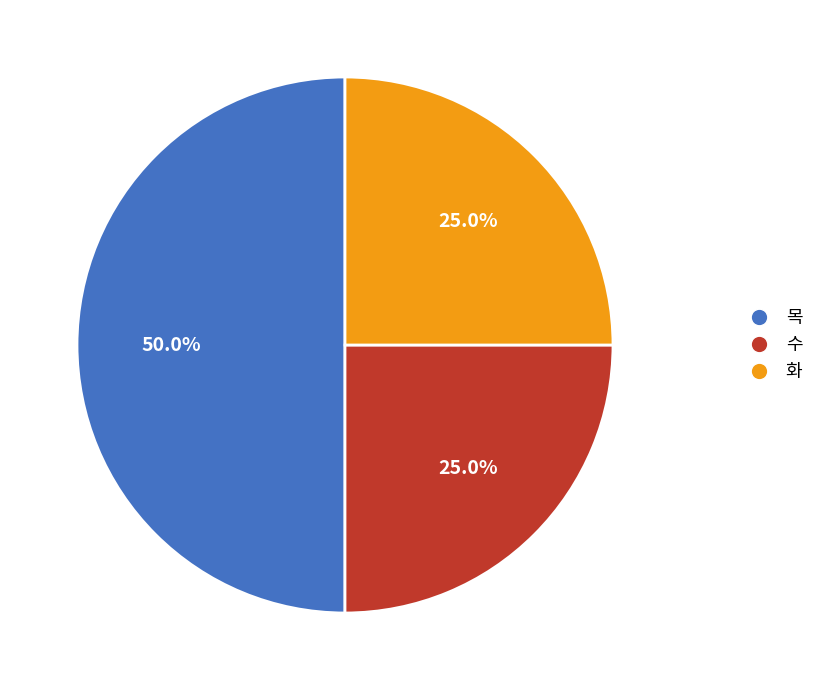

What percentage is the 화 slice, to the nearest percent?

25%